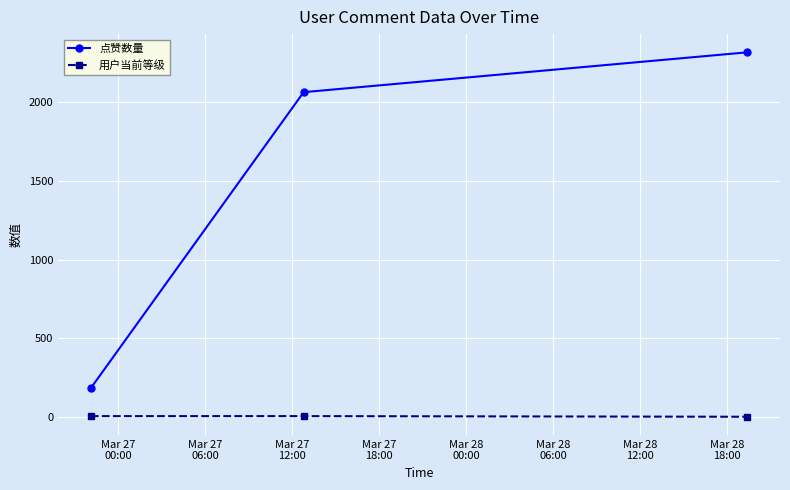

What is the sum of all 用户当前等级 values?

14